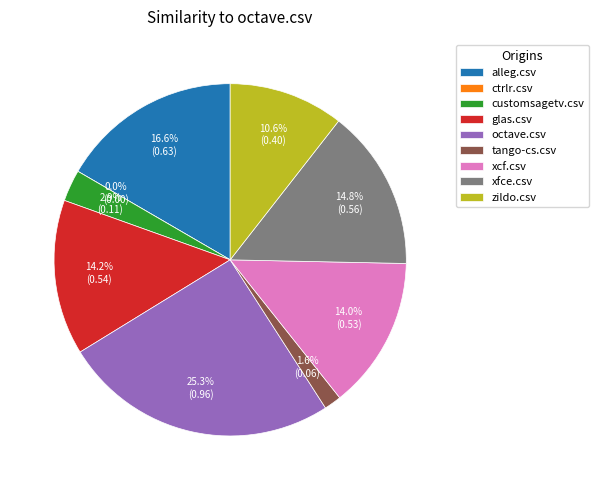

Count the number of slices in the pie.

9